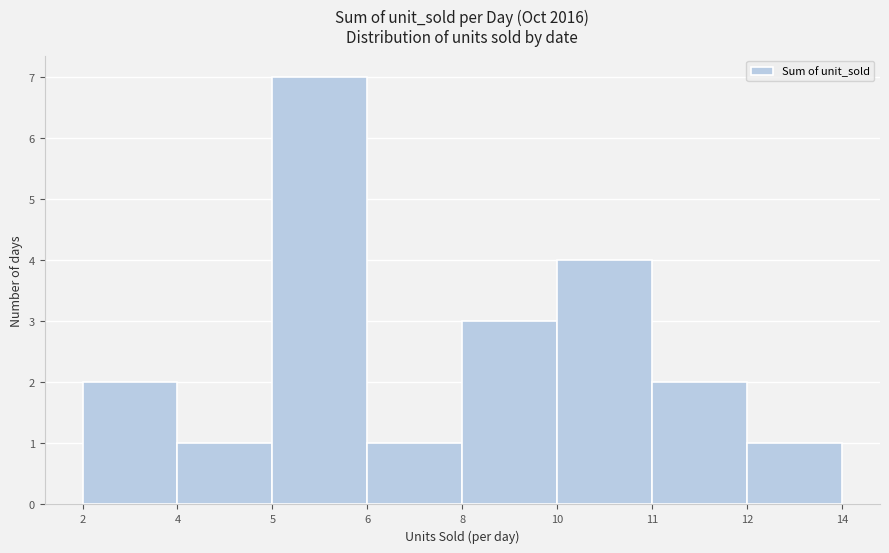

Reading left to right, transcribe all the data shown in this chart.

2=2	4=1	5=7	6=1	8=3	10=4	11=2	12=1